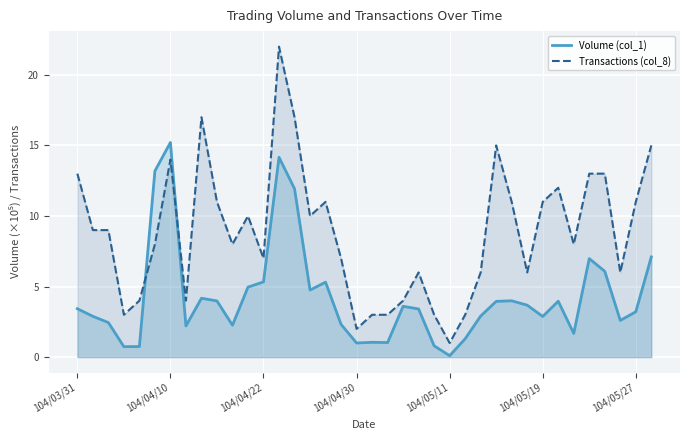

What is the value of the Volume (col_1) point at the 22nd from the left?

3.6